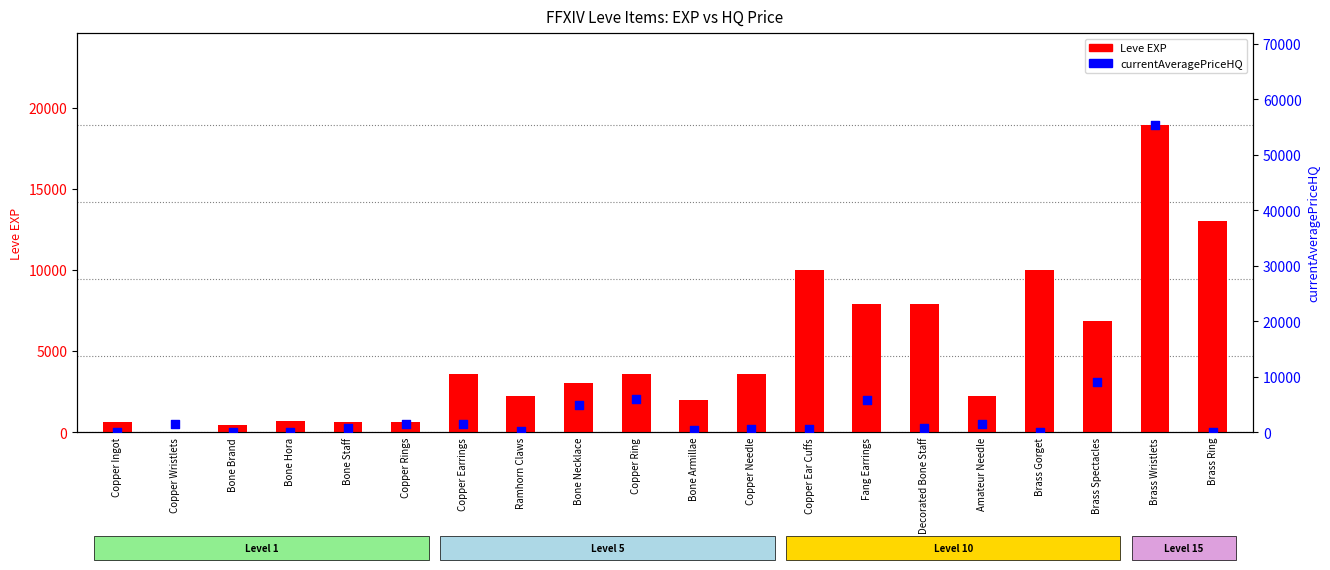

Which series contains the highest Y value?

currentAveragePriceHQ